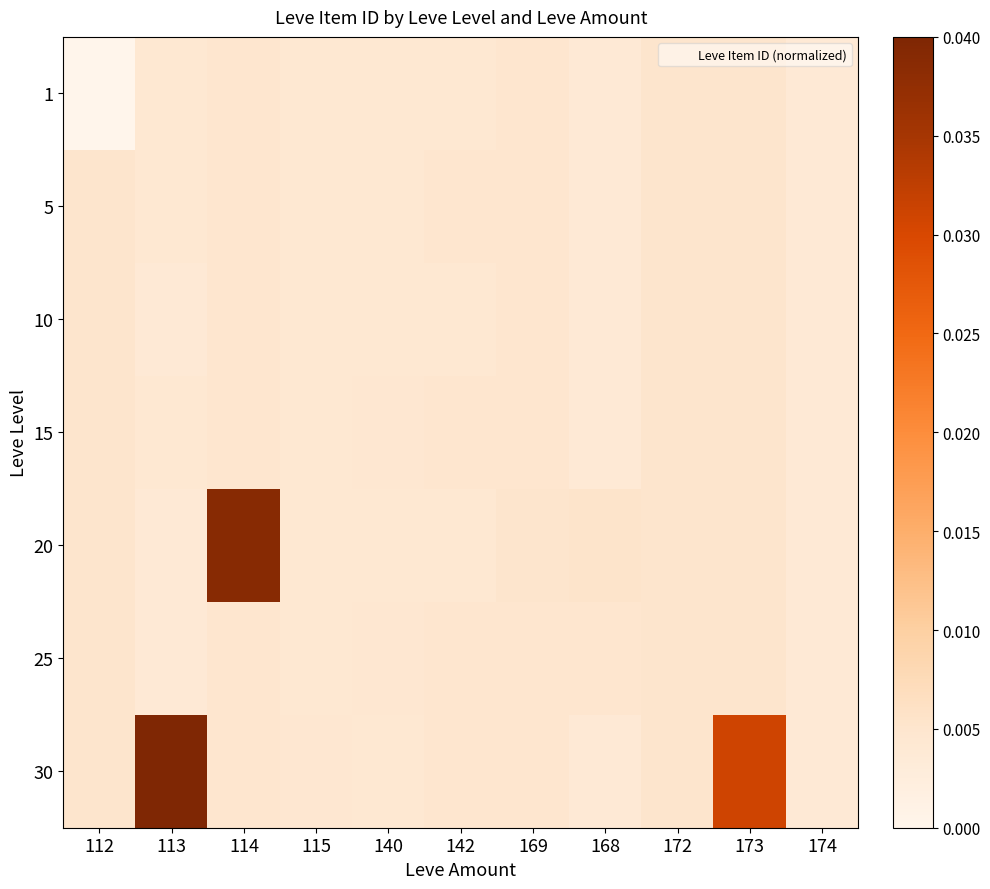

Which has a higher value, 172 or 173?

173